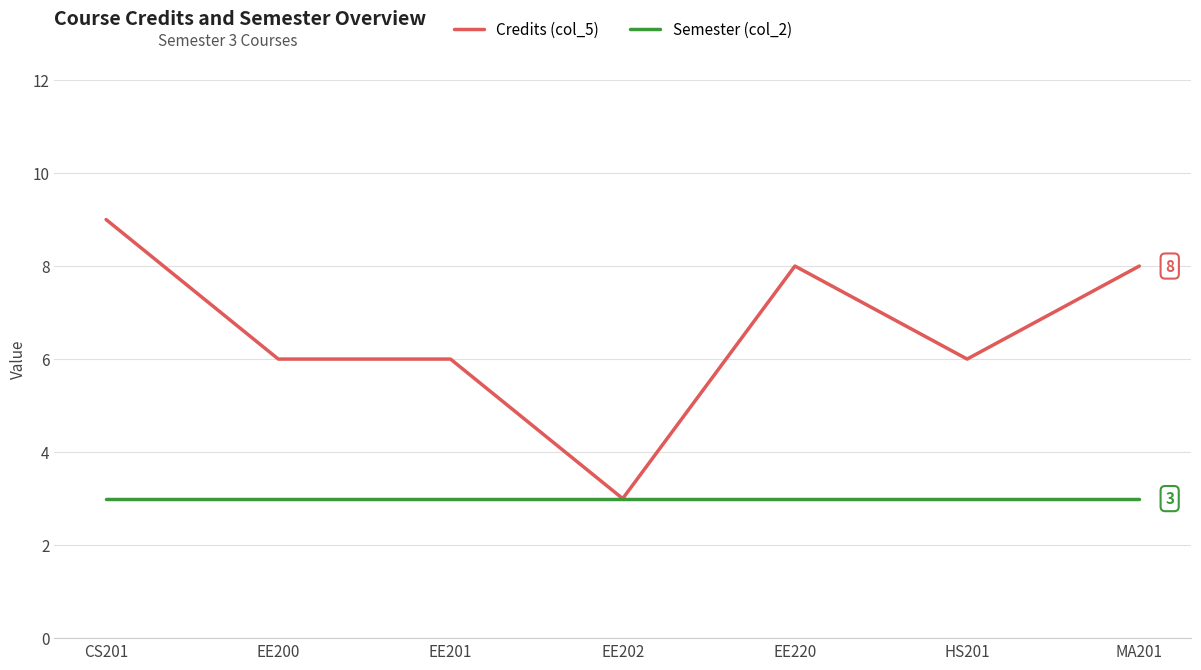

Which series changed the most between EE220 and HS201?

Credits (col_5)